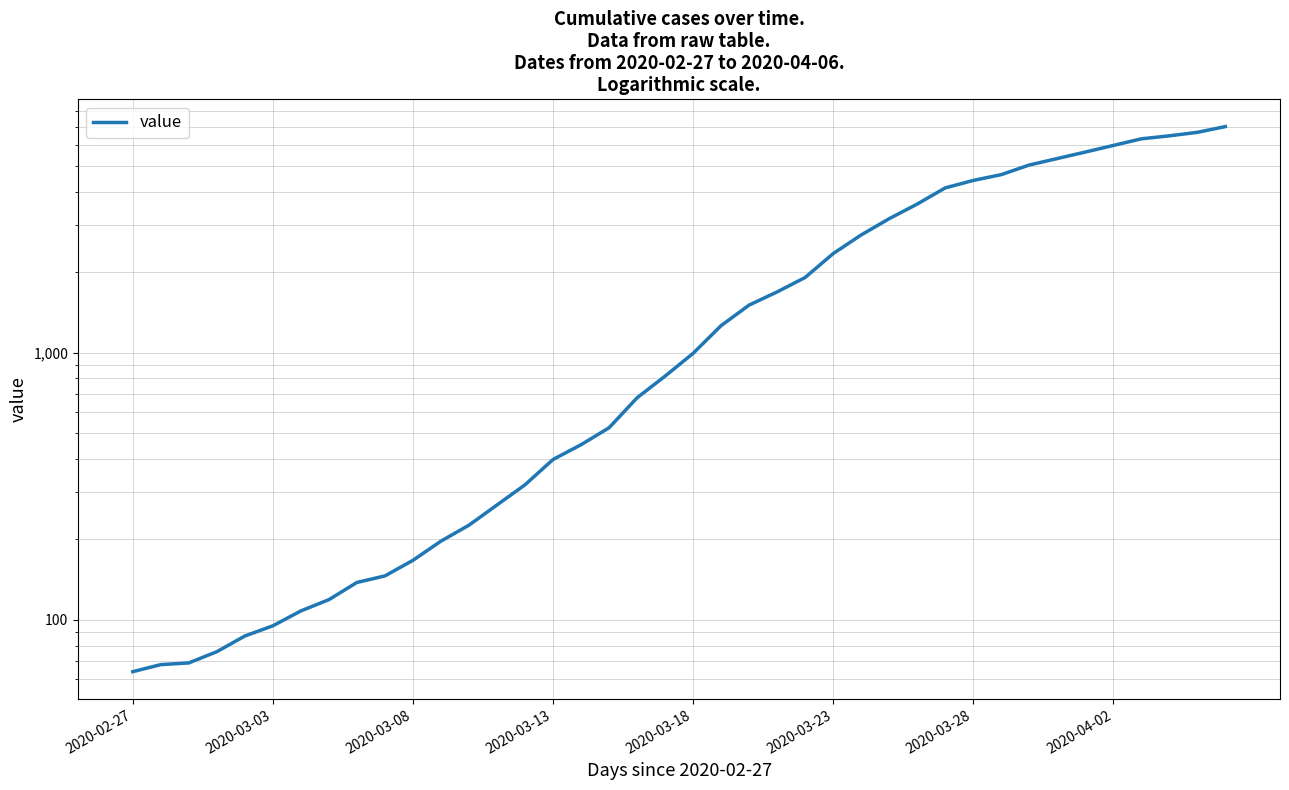

What is the value of the 7th point from the left?

108